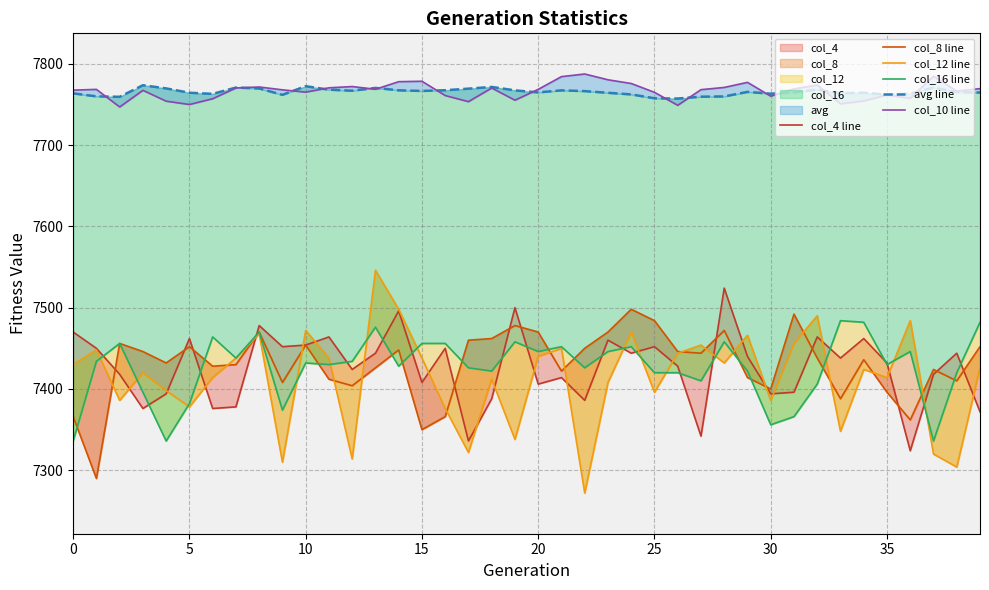

What is the sum of all col_8 line values?

297206.0